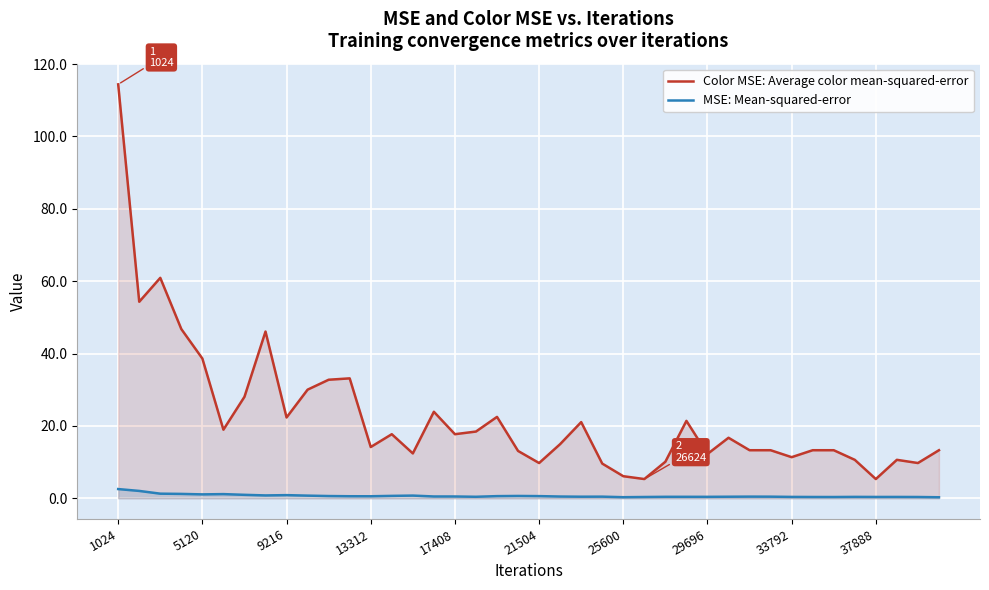

At which category does the chart reach its peak across all series?

1024